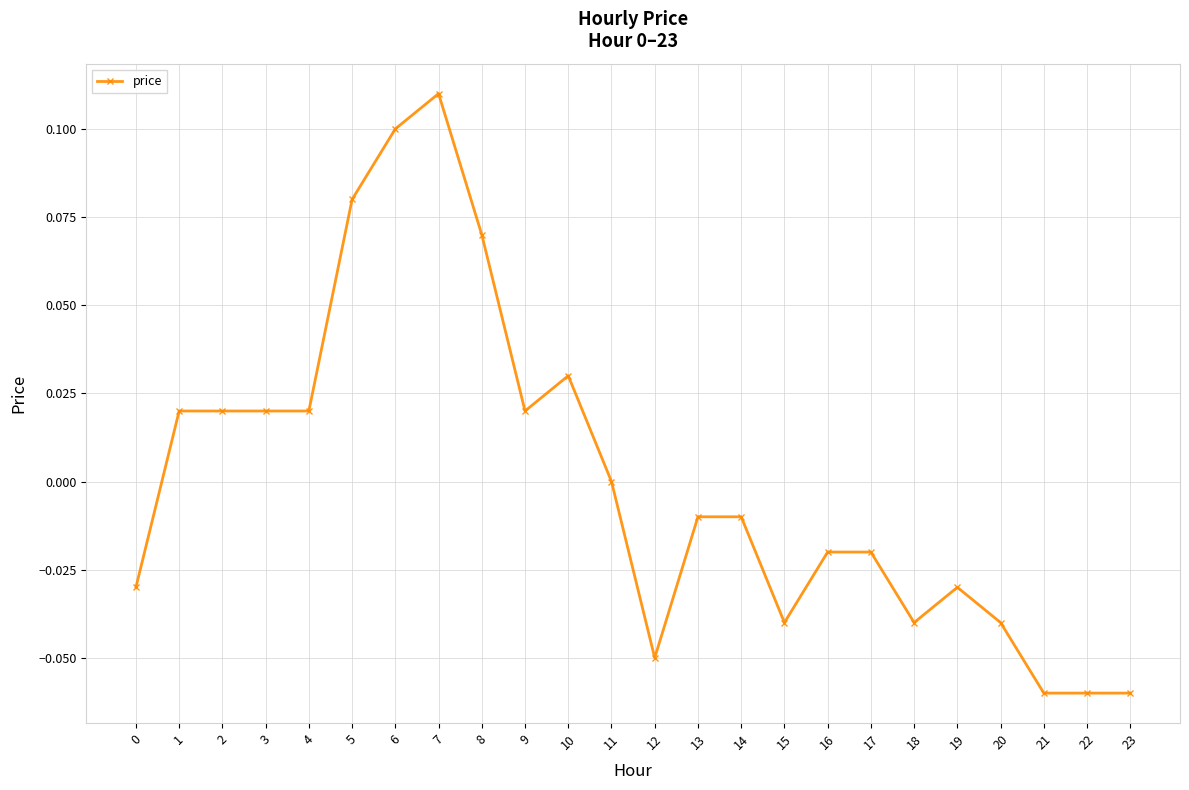

True or false: there are more than 2 points higher than both neighbors.

True